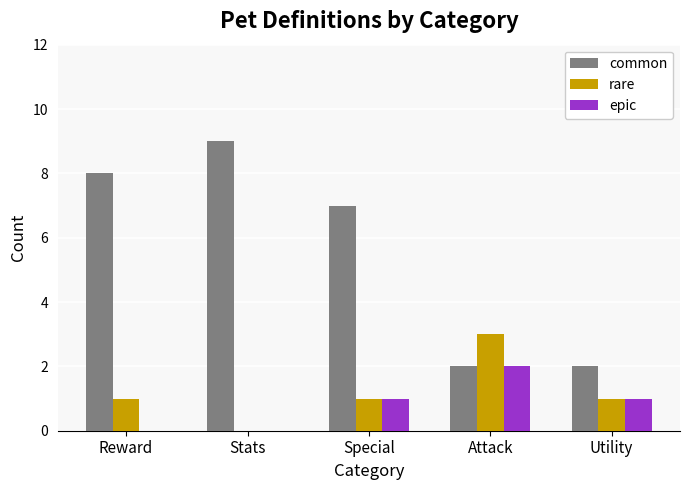

Is the value of rare at Reward greater than the value of common at Special?

No